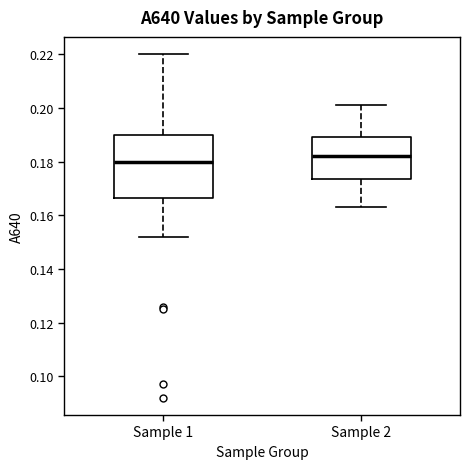

Which box is the tallest, from its lower edge to its upper edge?

Sample 1